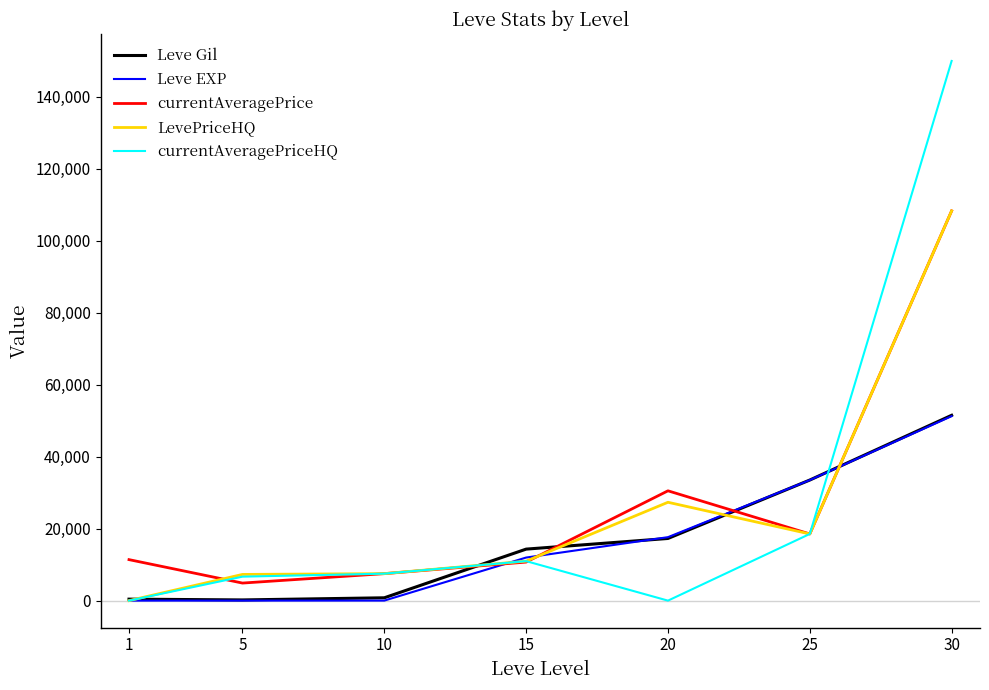

Is the value of currentAveragePrice at 20 greater than the value of Leve EXP at 15?

Yes